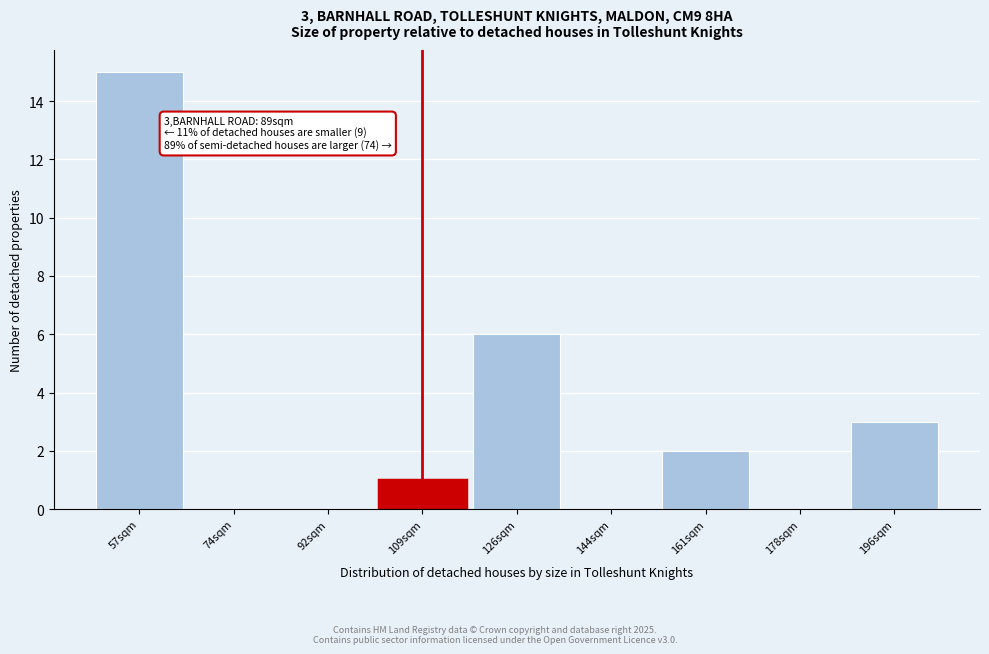

Reading left to right, list all the values displayed in this chart.

57sqm=15	74sqm=0	92sqm=0	109sqm=1	126sqm=6	144sqm=0	161sqm=2	178sqm=0	196sqm=3